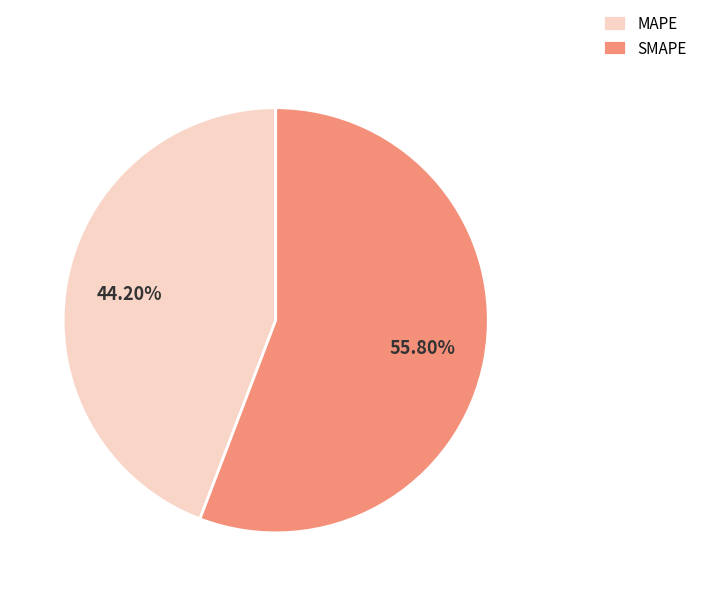

What percentage is NOT represented by SMAPE?

44.2%